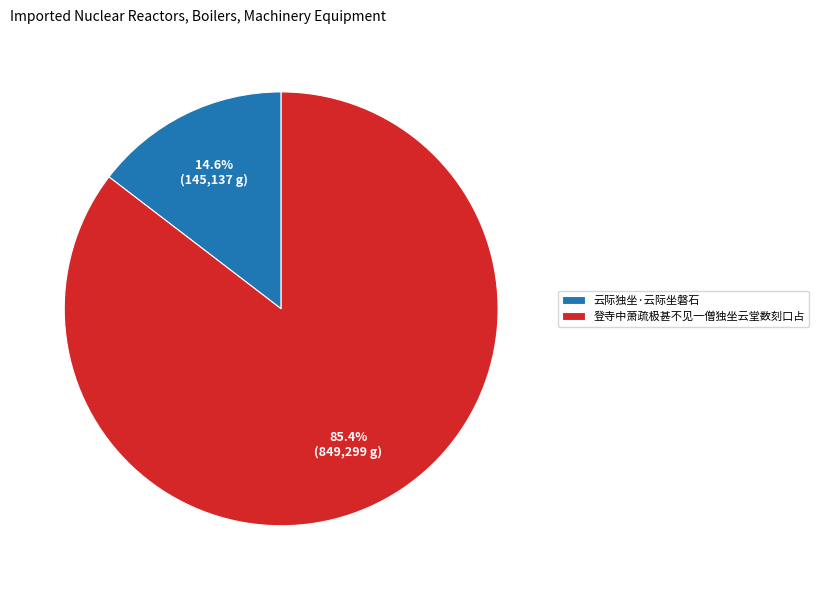

To the nearest percent, what portion does 云际独坐·云际坐磐石 represent?

15%